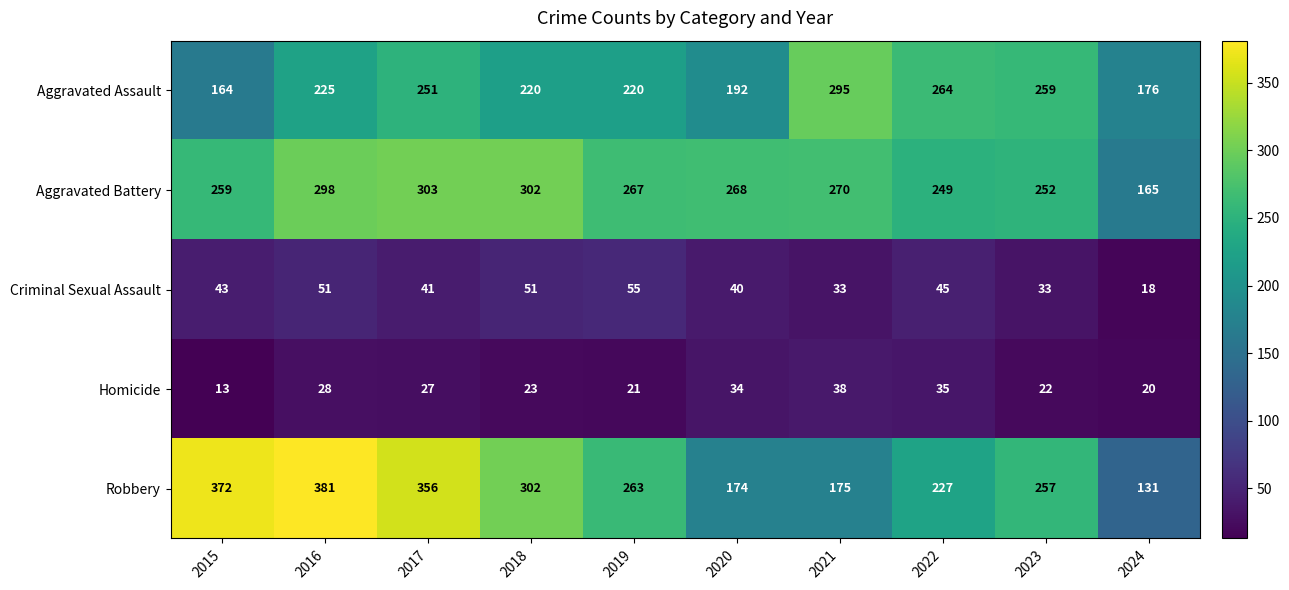

At 2023, list the series in order from smallest to largest.

Homicide, Criminal Sexual Assault, Aggravated Battery, Robbery, Aggravated Assault